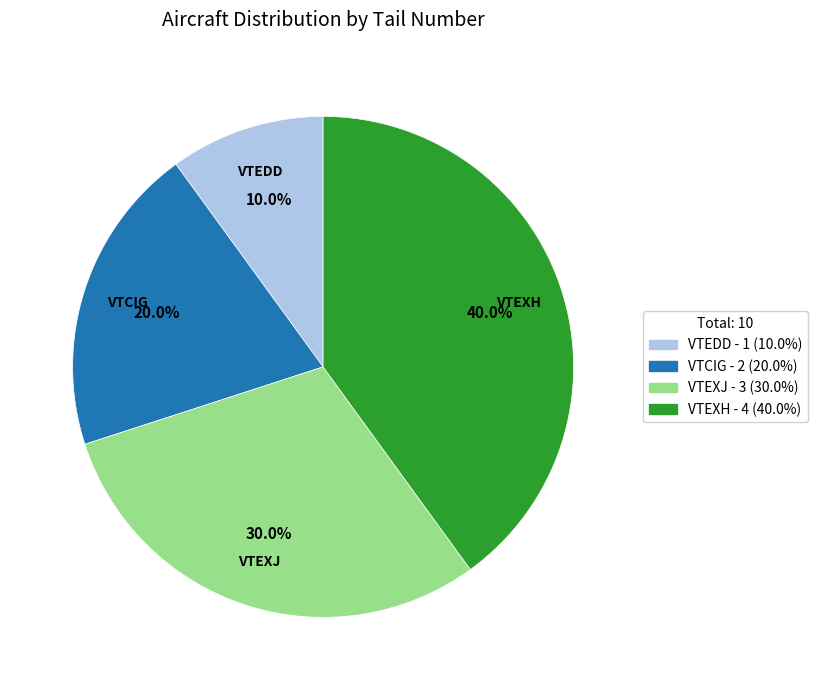

Which slice is the smallest?

VTEDD